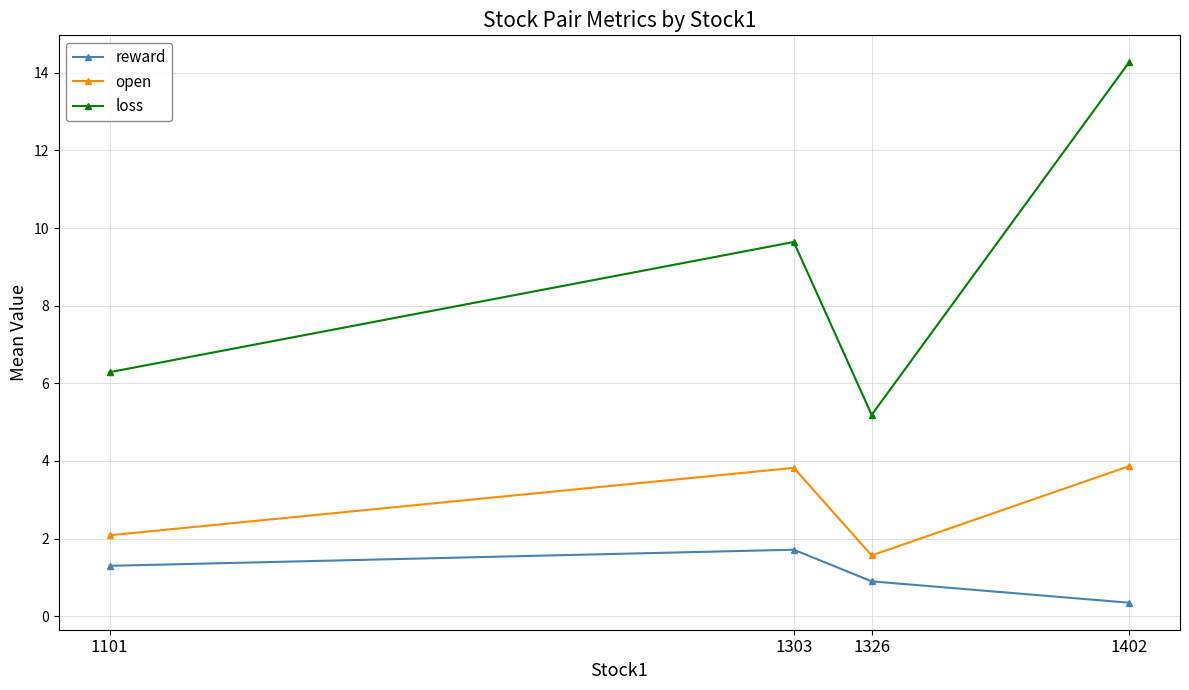

At 1326, list the series in order from largest to smallest.

loss, open, reward